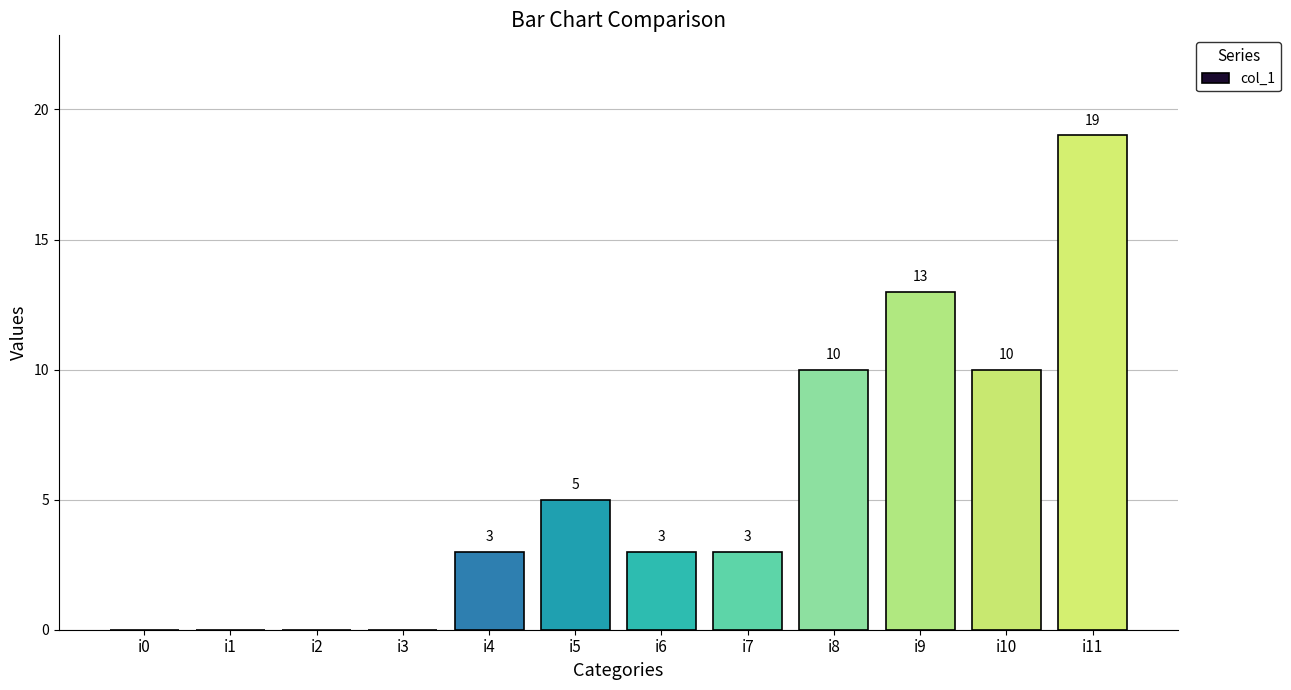

What is the sum of all values?

66